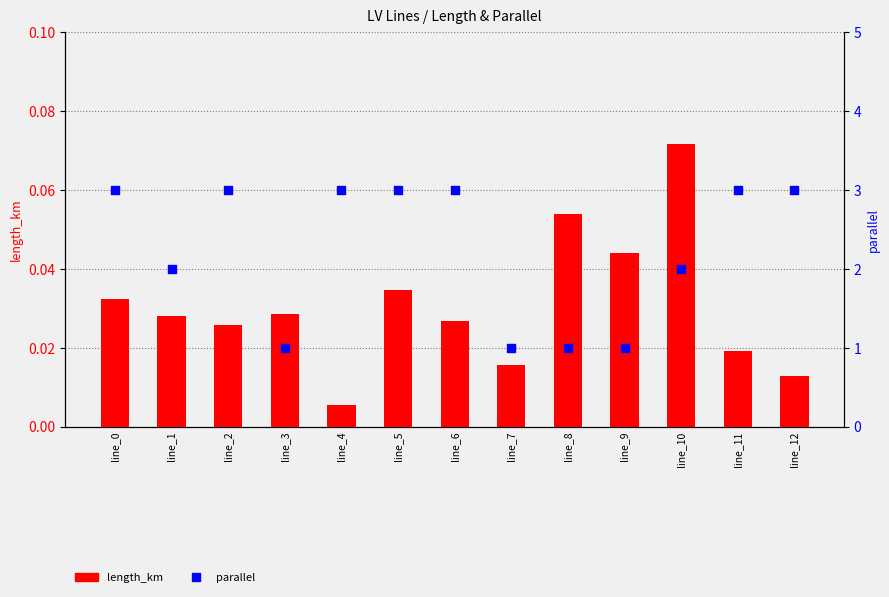

What are all the series names shown in the legend?

length_km, parallel